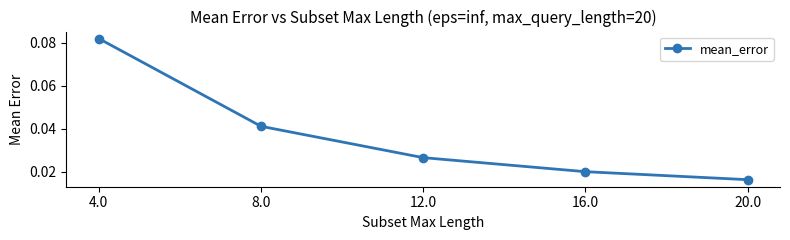

What is the label of the 1st point from the left?

4.0